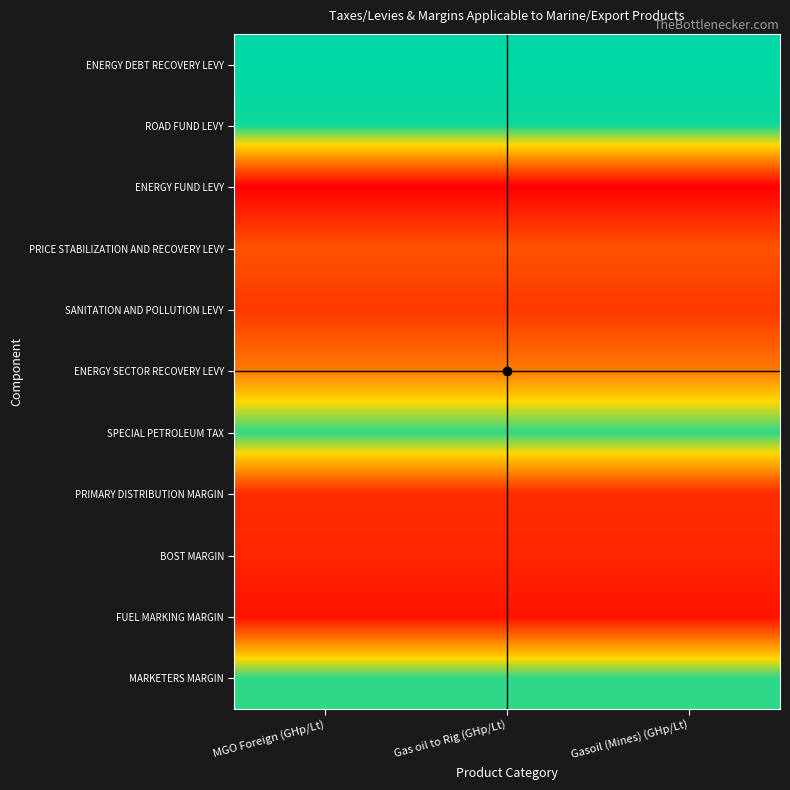

At how many categories does at least one series exceed 24?

3